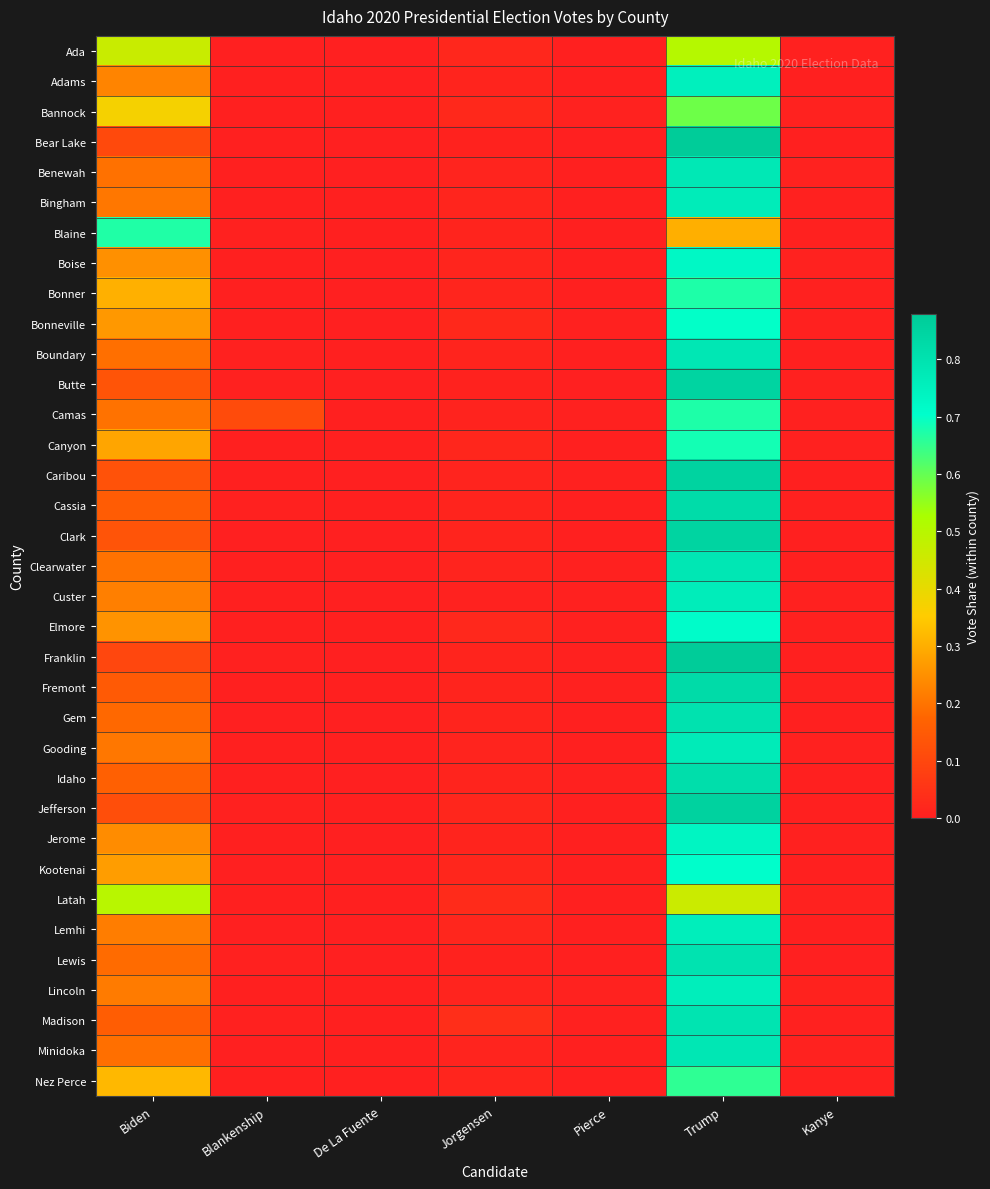

Which series changed the most between Blankenship and De La Fuente?

Camas